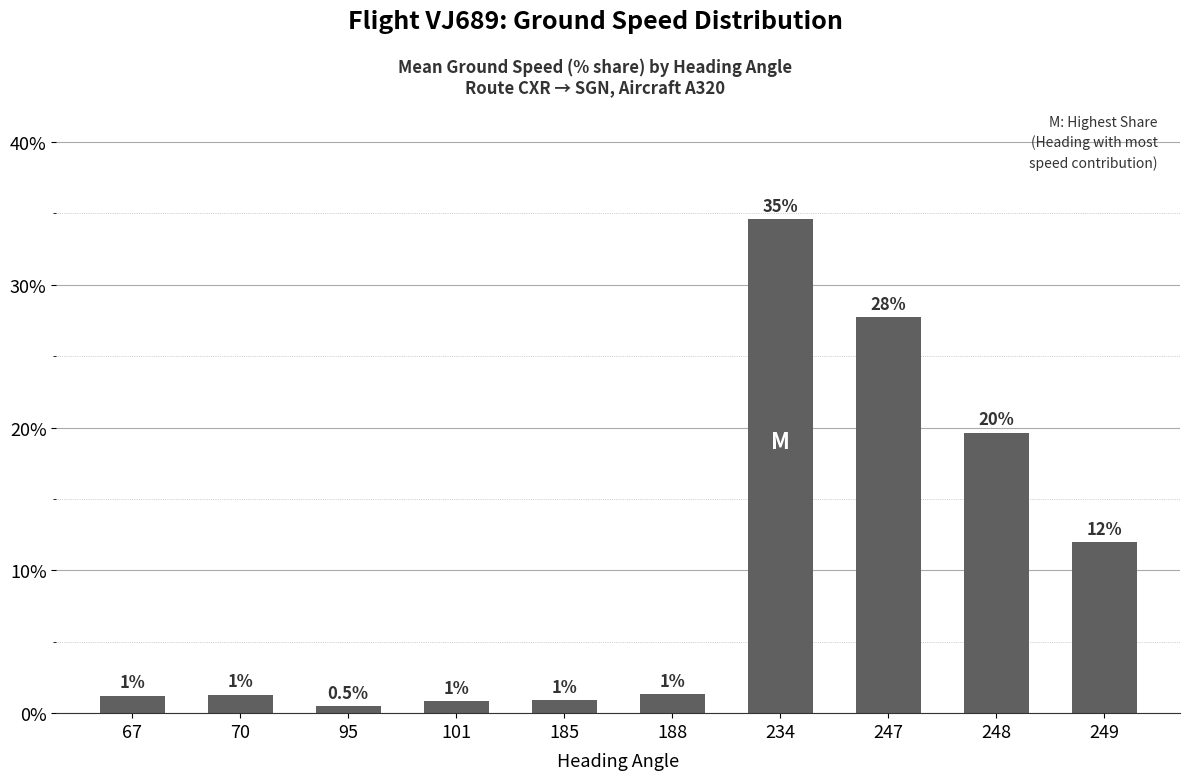

At which category does the chart reach its minimum across all series?

95